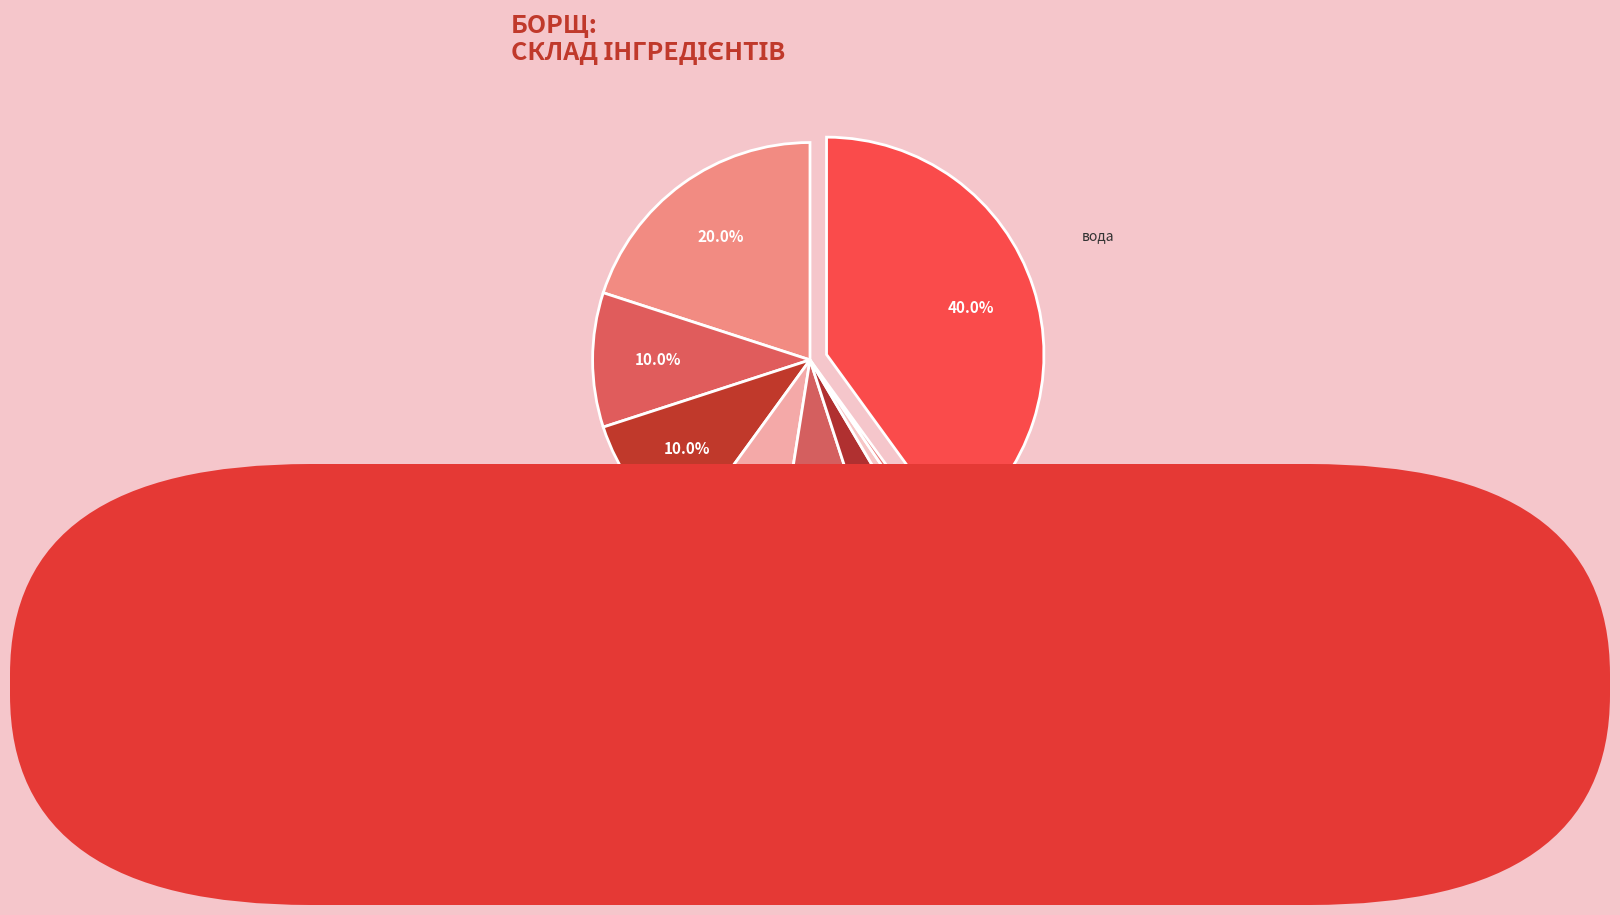

To the nearest percent, what percentage of the pie is фасоля?

8%